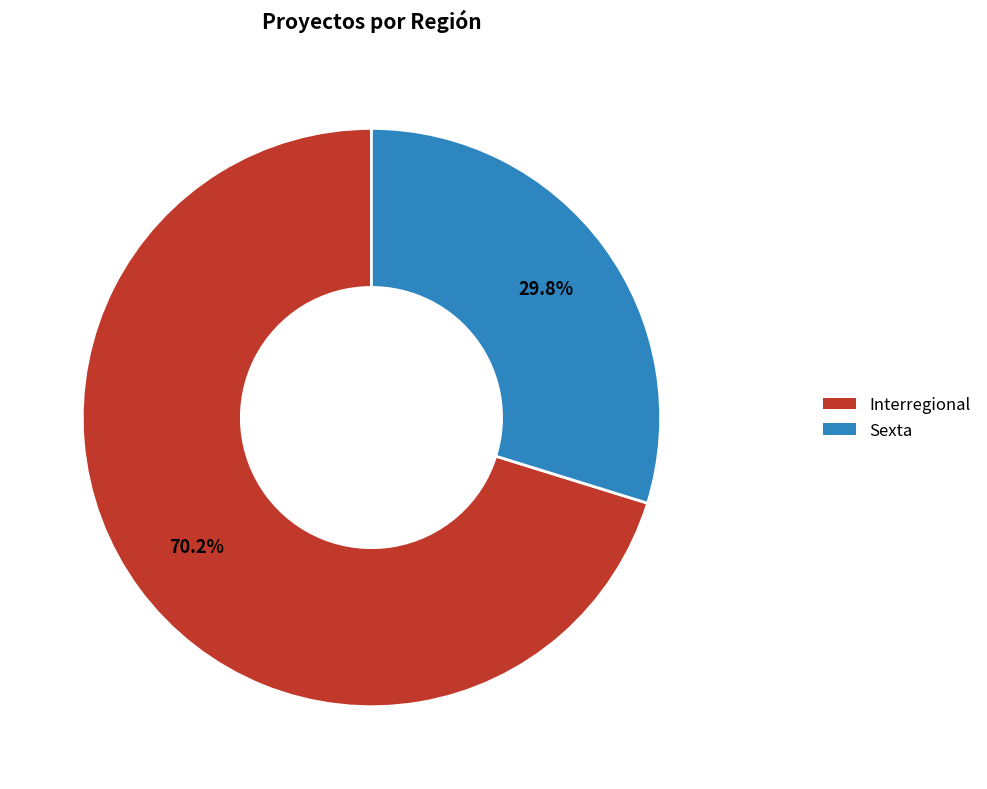

What is the total percentage of Sexta and Interregional?

100.0%